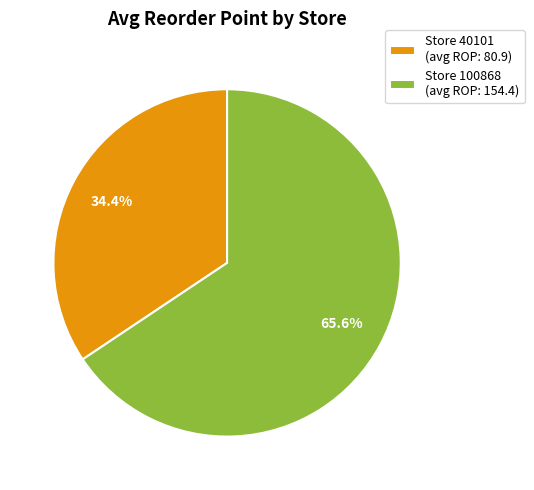

Which slice is the largest?

Store 100868 (avg ROP: 154.4)